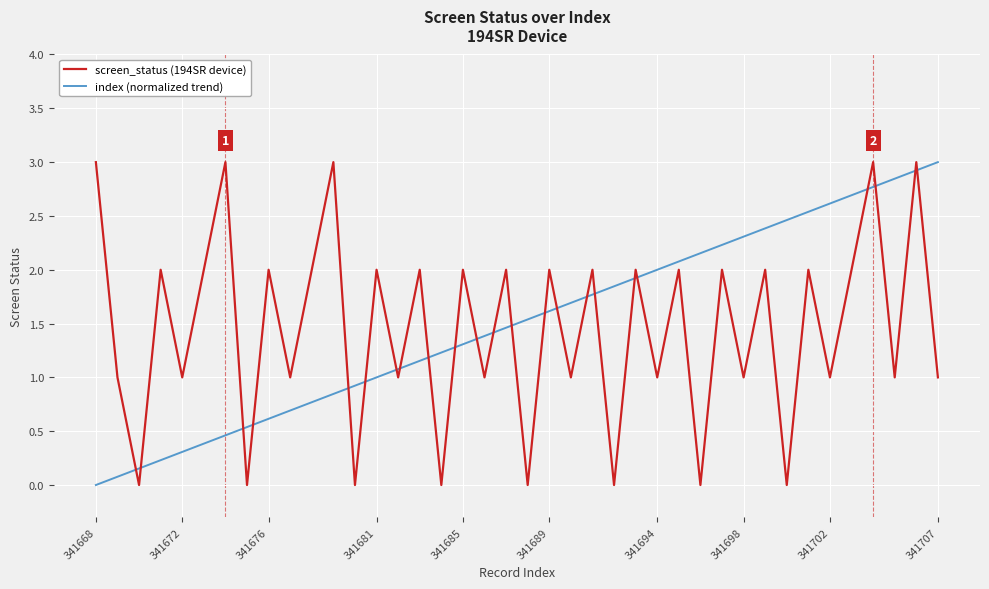

What is the greatest value displayed?

3.0